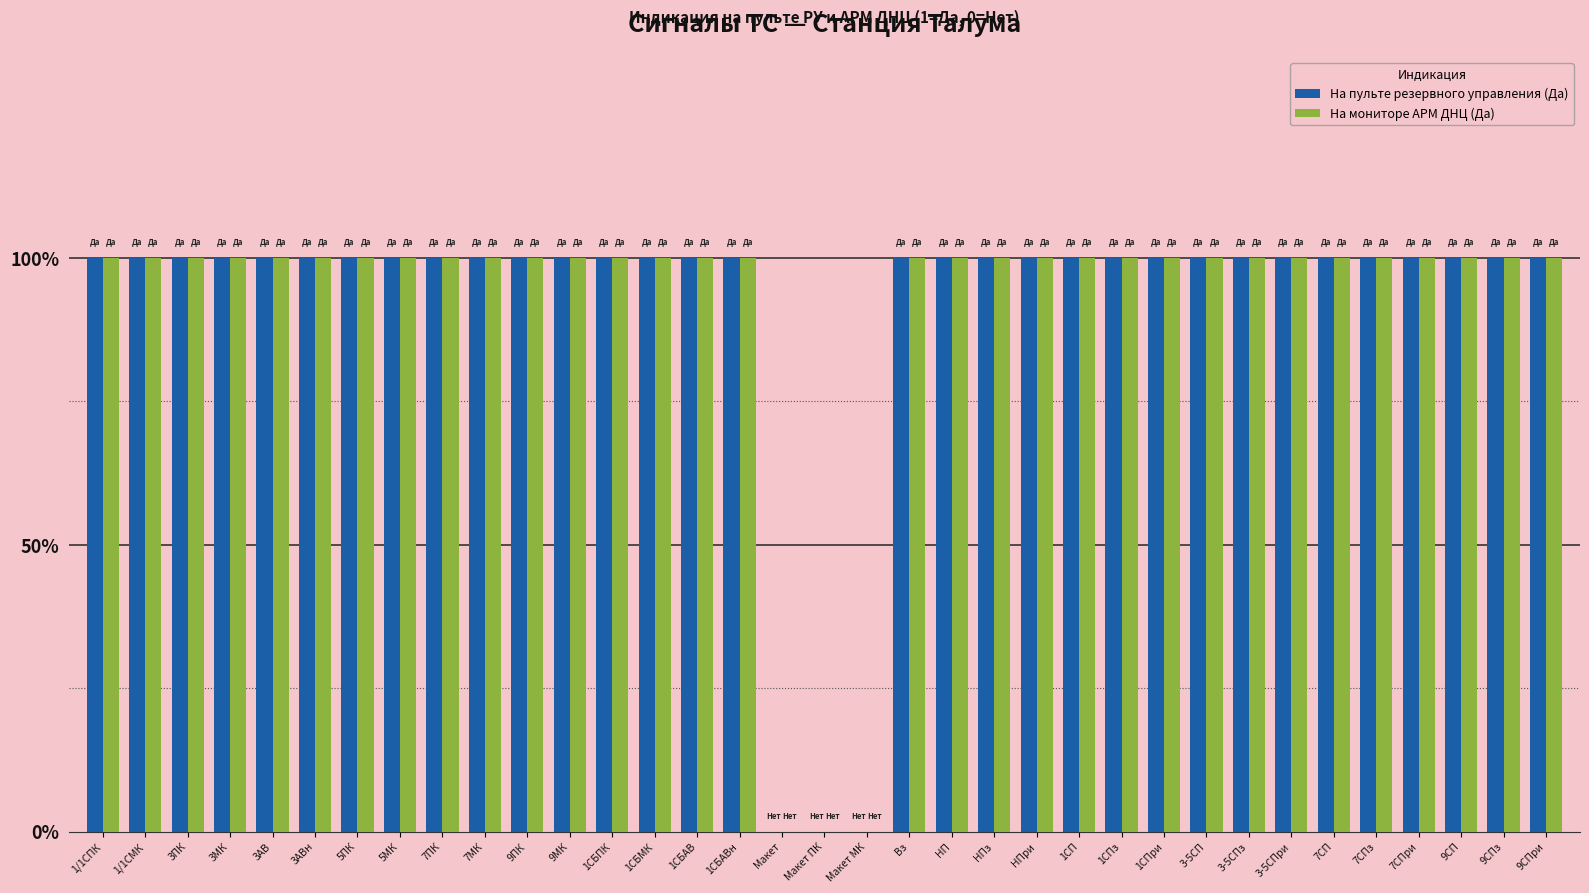

What are all the series names shown in the legend?

На пульте резервного управления (Да), На мониторе АРМ ДНЦ (Да)